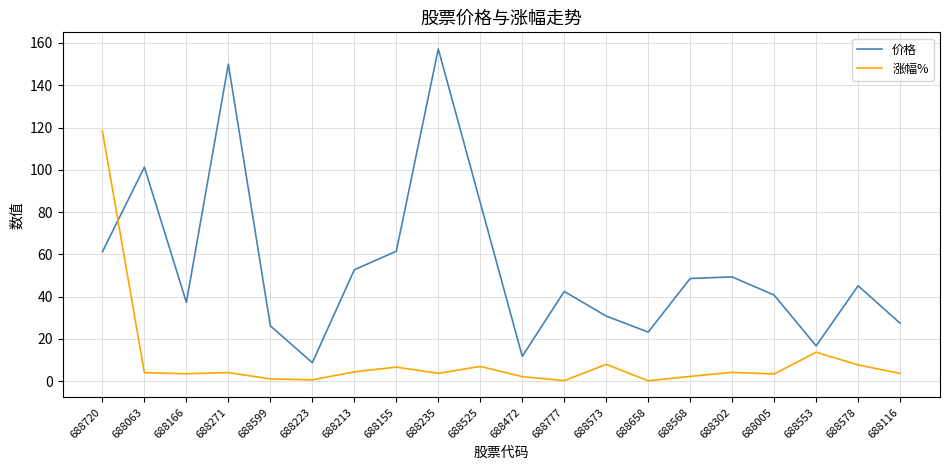

What value does the 涨幅% series have at 688155?

6.6